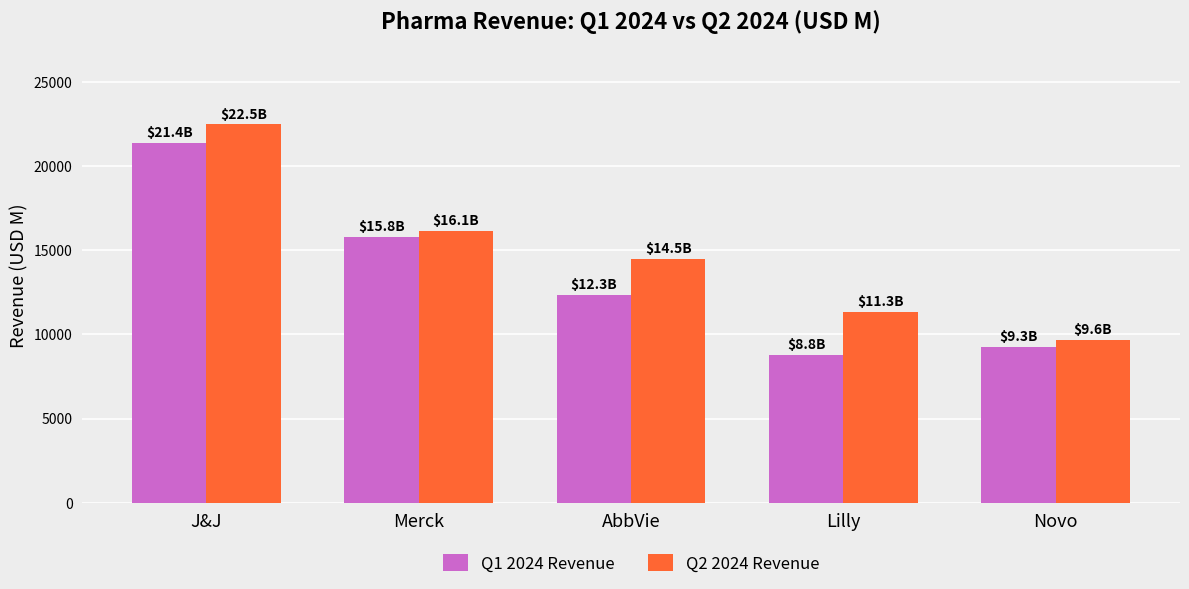

Reading right to left, transcribe all the data shown in this chart.

Q1 2024 Revenue: 9260.2	8768.0	12310.0	15775.0	21382.0
Q2 2024 Revenue: 9644.3	11303.0	14462.0	16112.0	22453.0